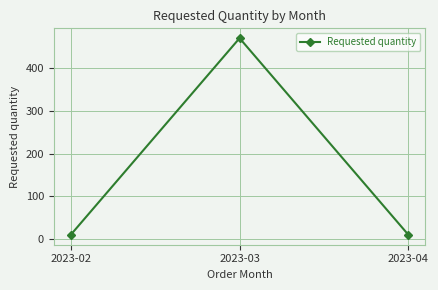

Reading left to right, extract all data points from this chart.

10	470	10